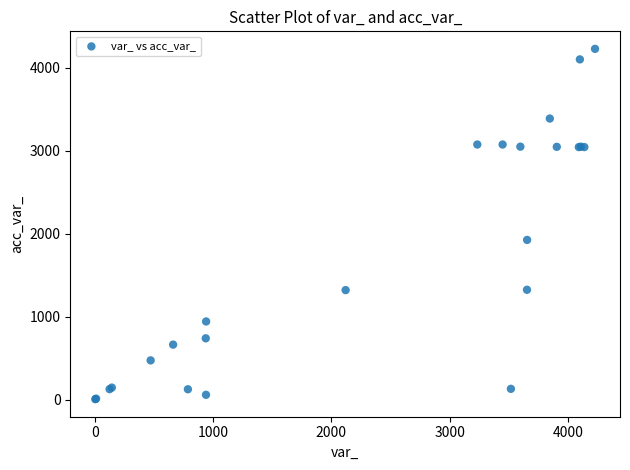

What Y value in the scatter plot is closest to 2116?

1925